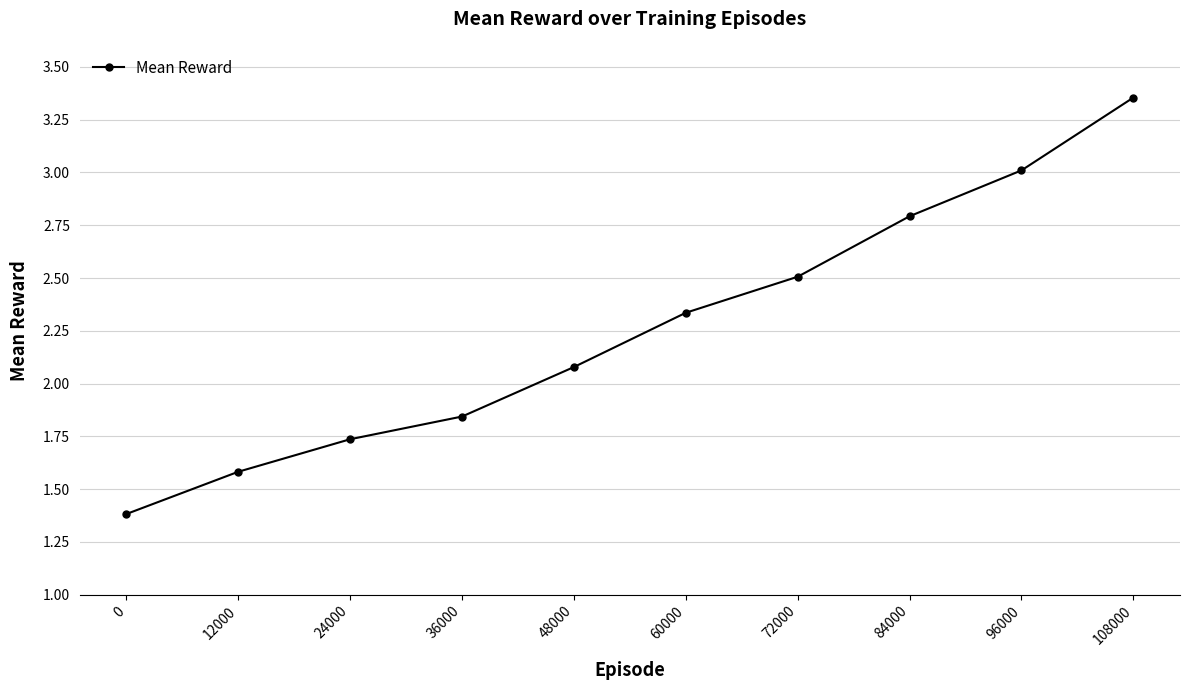

True or false: the data shows 1.4 at 0.

True